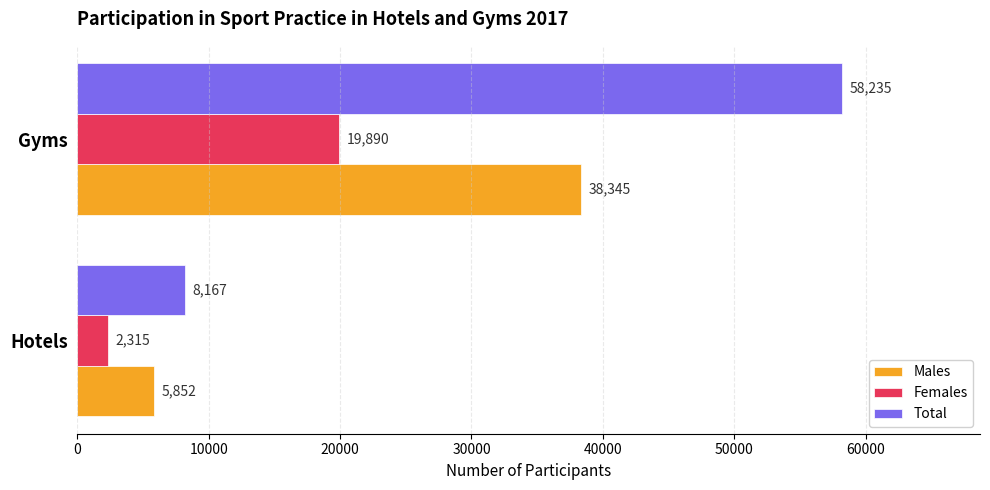

At which category is the sum across all series the highest?

Gyms